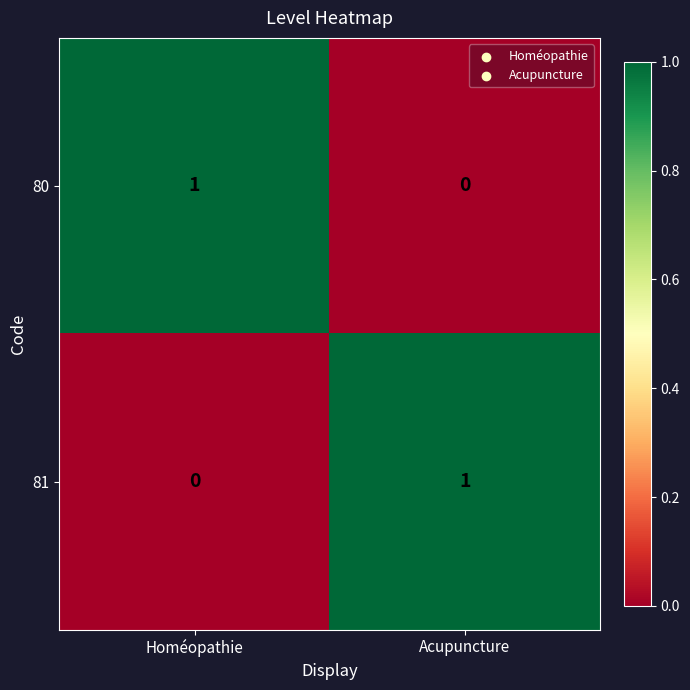

Reading right to left, list all the values displayed in this chart.

80: Acupuncture=0	Homéopathie=1
81: Acupuncture=1	Homéopathie=0